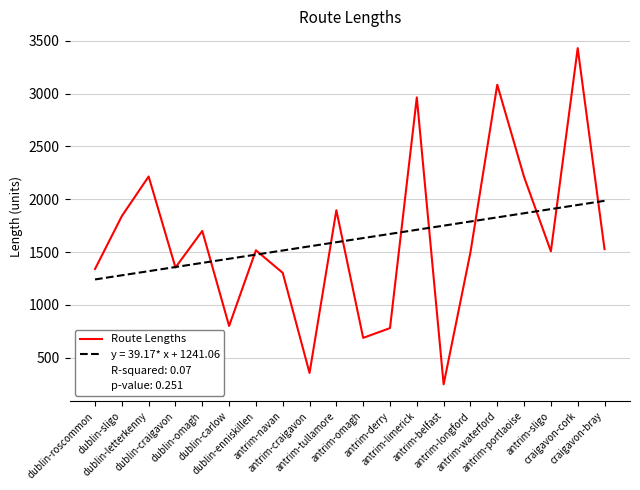

Is this an area chart (filled region under the line)?

No